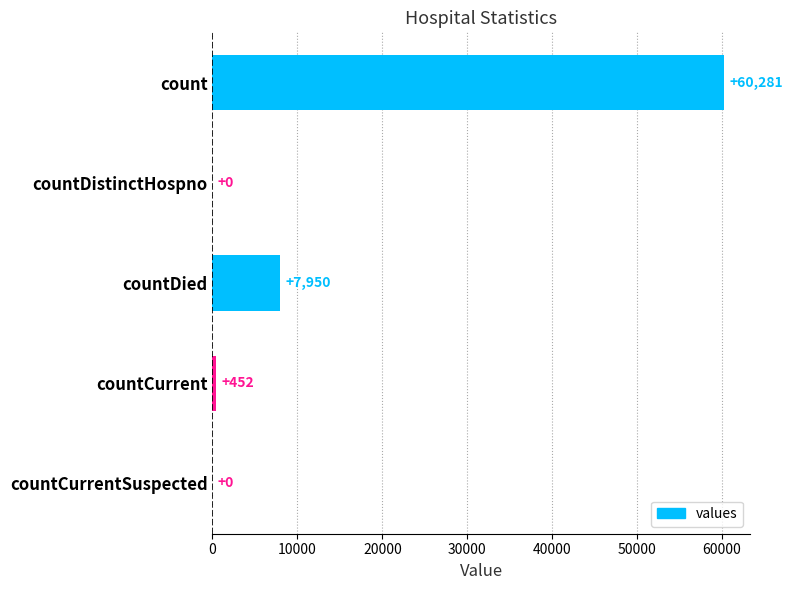

What is the greatest value displayed?

60281